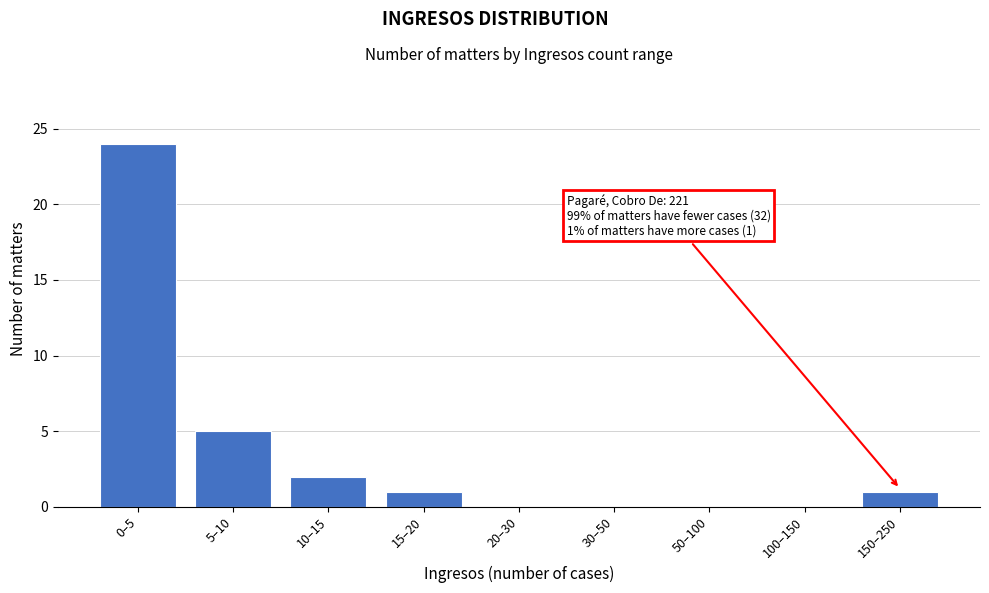

Reading right to left, transcribe all the data shown in this chart.

150–250=1	100–150=0	50–100=0	30–50=0	20–30=0	15–20=1	10–15=2	5–10=5	0–5=24